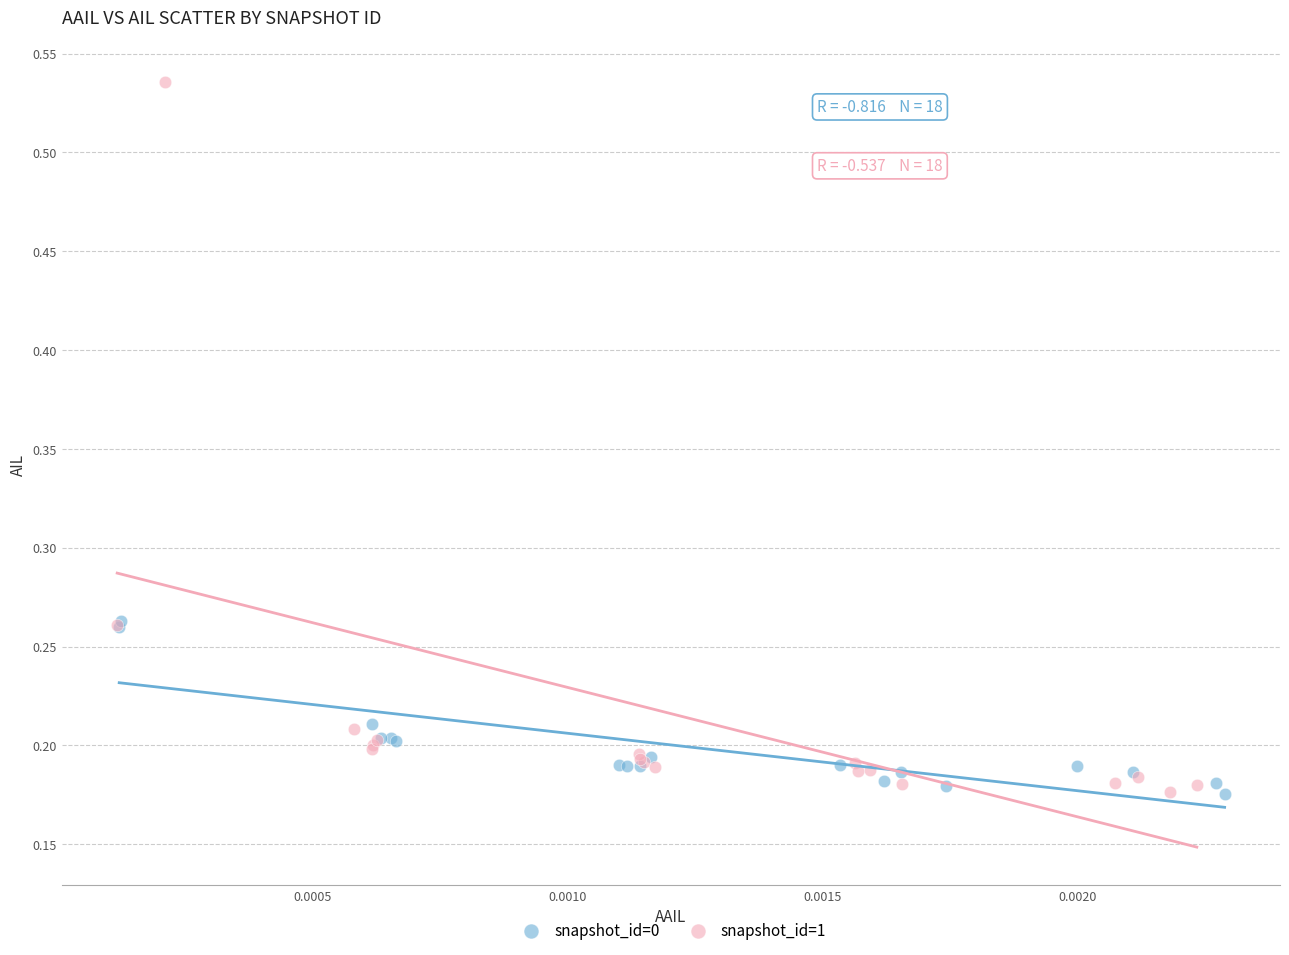

What are all the series names shown in the legend?

snapshot_id=0, snapshot_id=1